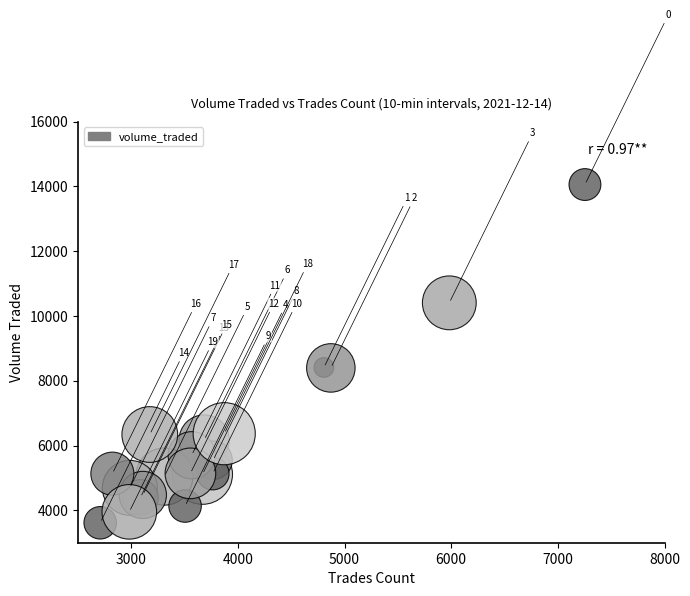

What Y value in the scatter plot is closest to 8837?

8412.1